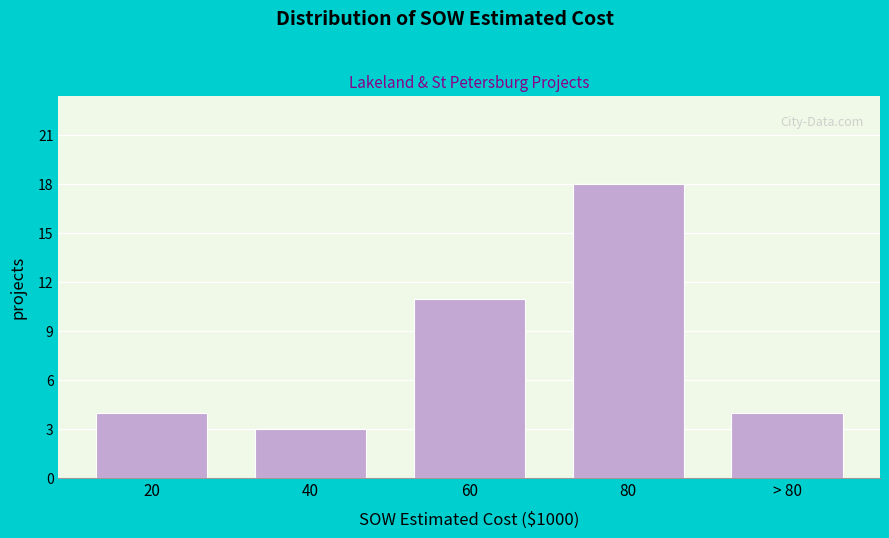

Reading right to left, extract all data points from this chart.

> 80=4	80=18	60=11	40=3	20=4